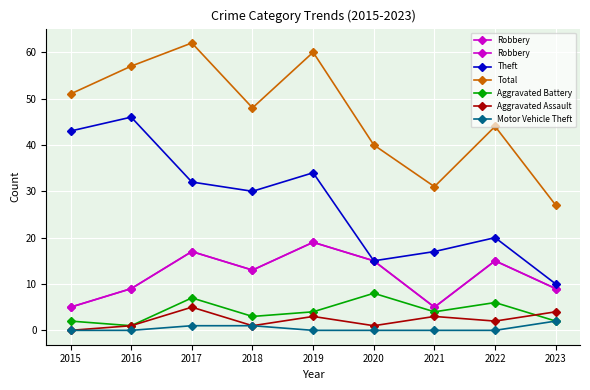

Is it true that Aggravated Assault equals 1 at 2019?

False